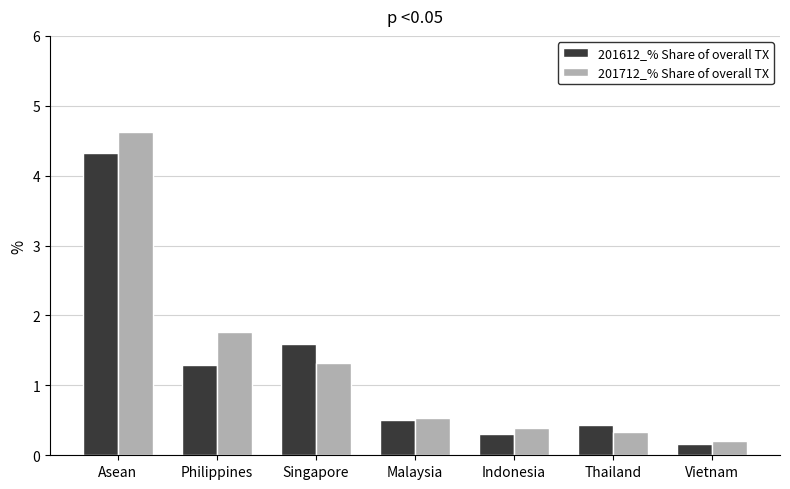

Read the 201612_% Share of overall TX value at Indonesia.

0.3